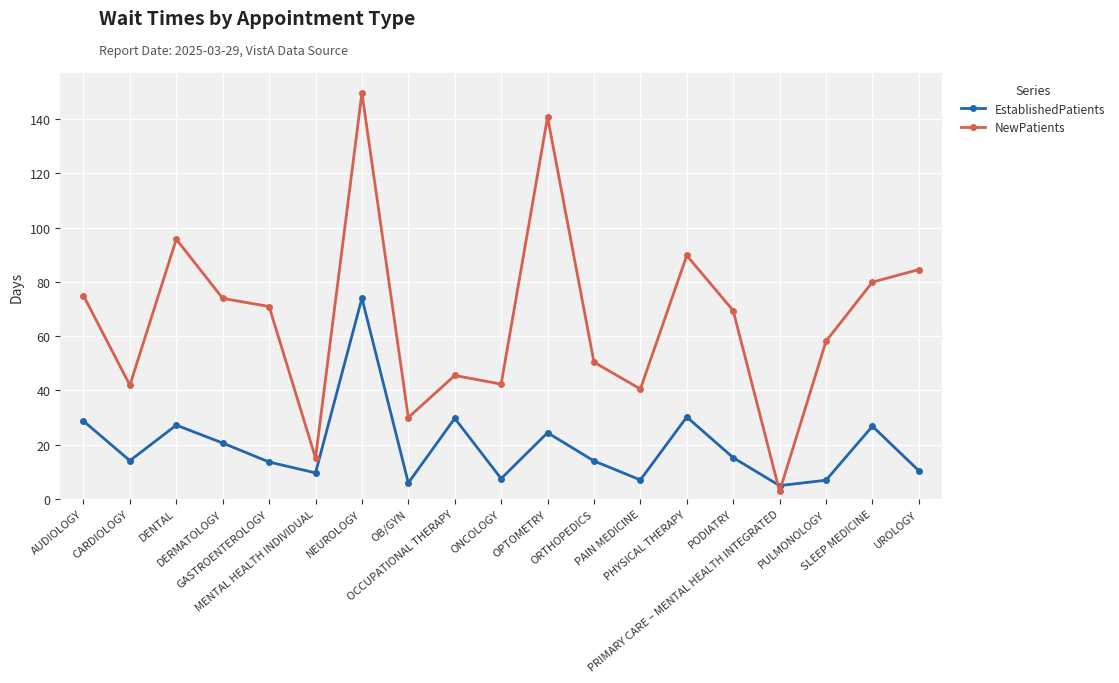

What is the difference between the highest and lowest values at OPTOMETRY?

116.3